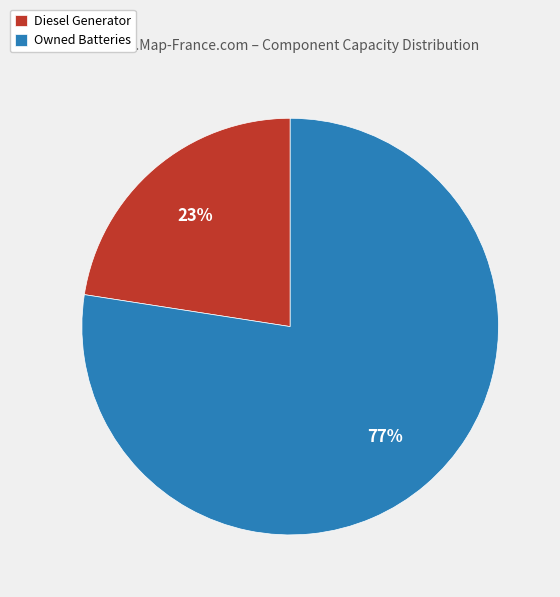

Between Diesel Generator and Owned Batteries, which is larger?

Owned Batteries